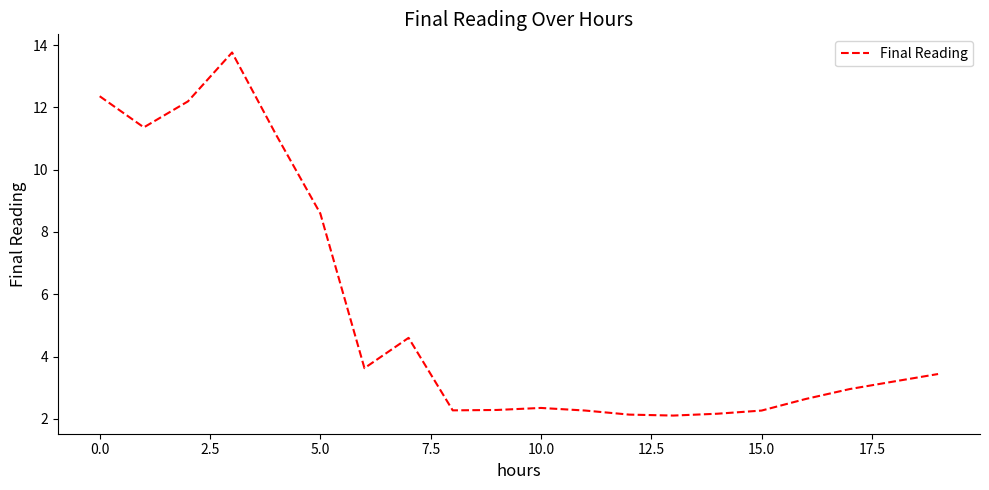

True or false: the data has more than 0 interior local peaks.

True